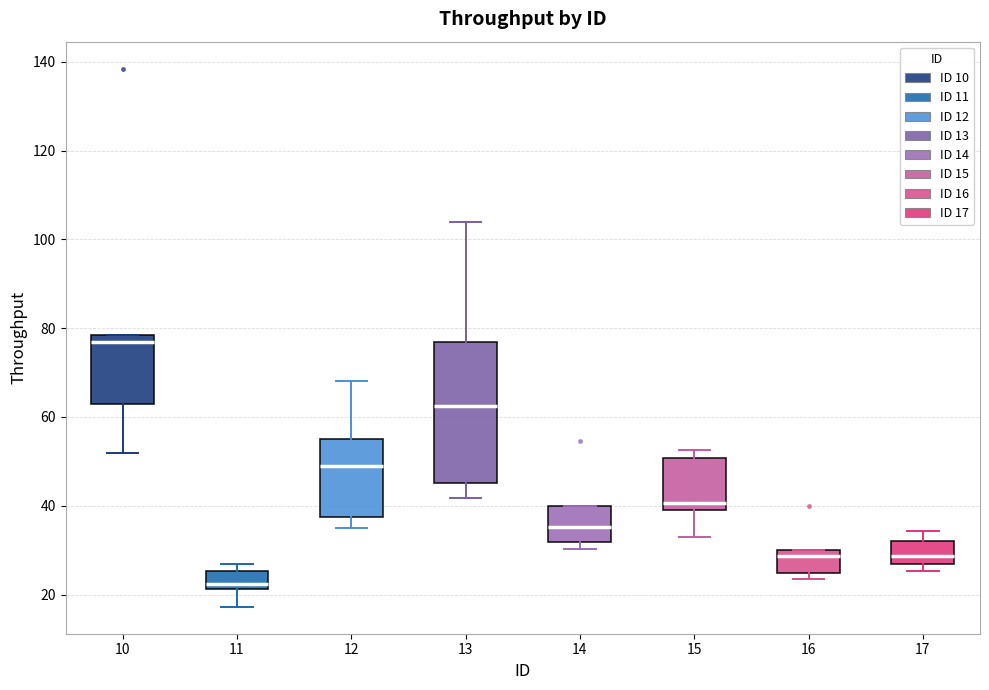

Where is the lower edge of the box at x = 14 on the y-axis? The values are not printed on the chart, so give them approximately, as read against the axis.

32